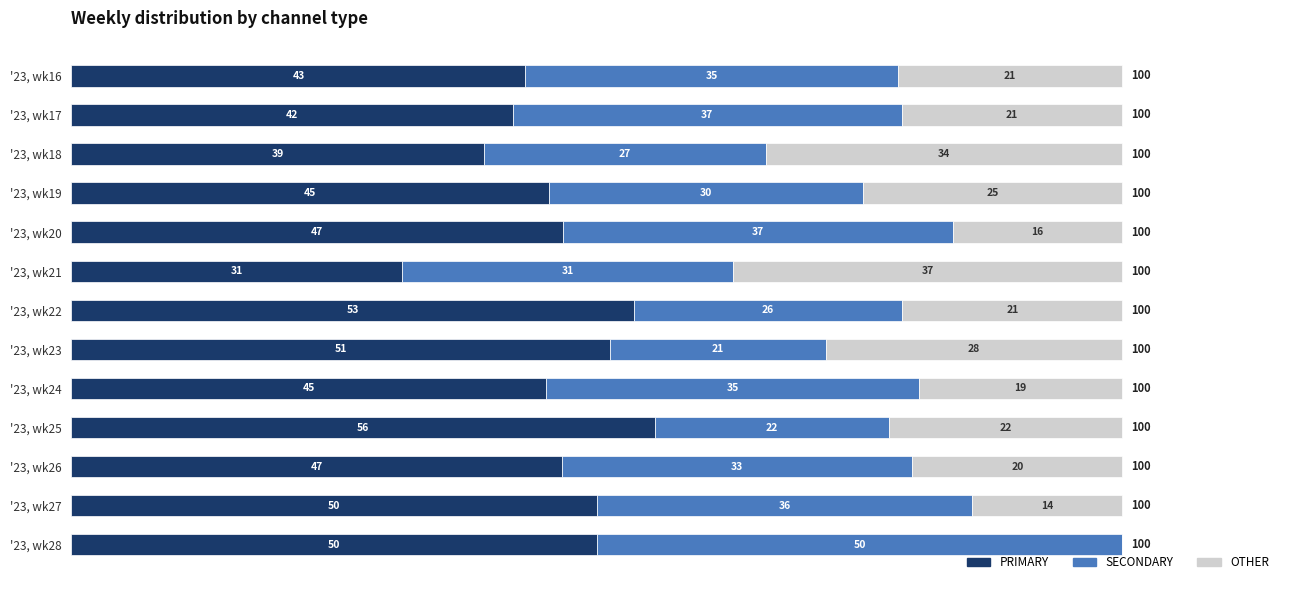

What is the difference between the maximum and minimum values in the PRIMARY series?

24.1